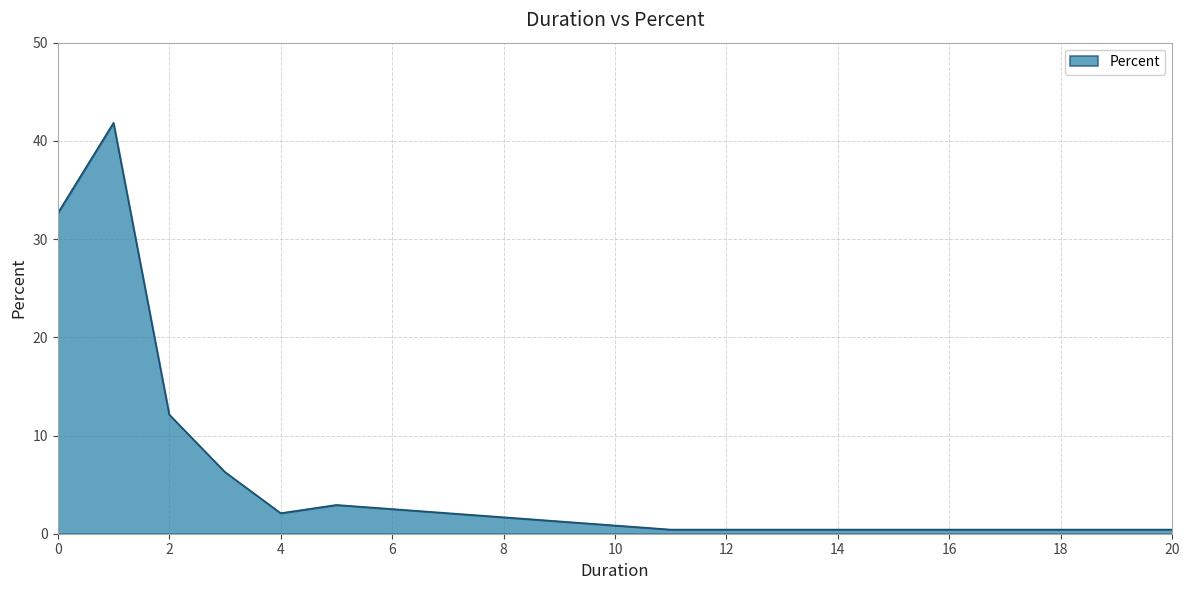

What is the maximum value shown in the chart?

41.8